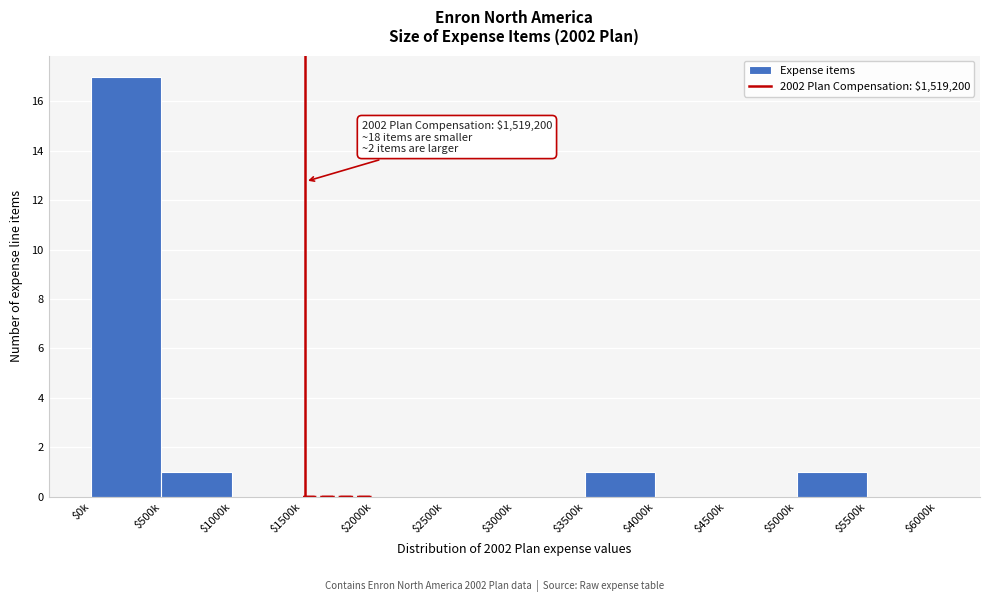

The chart shows a value of 0 at $5500k. True or false?

True